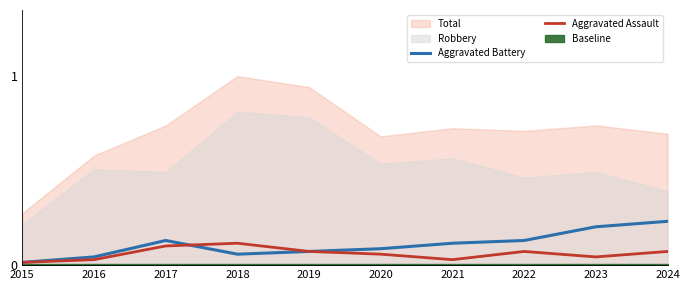

How many intersections are there between Aggravated Battery and Aggravated Assault?

1